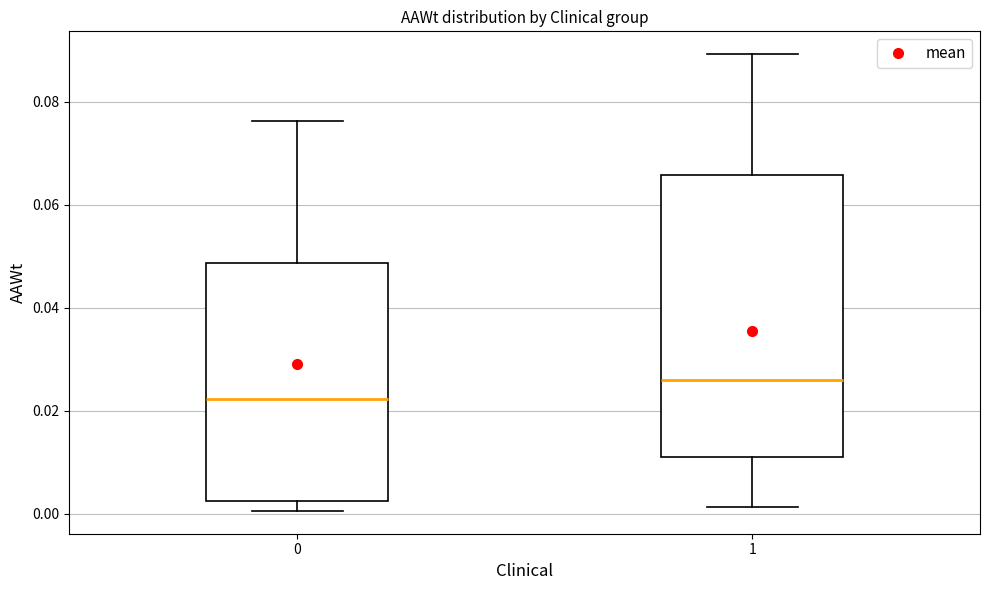

Reading left to right, read every box against the y-axis: the position of its median line, the range the box covers, and the ends of its whiskers. The values are not printed on the chart, so give them approximately, as read against the axis.

0: median 0.022, box 0.002 to 0.048, whiskers 0.000 to 0.076
1: median 0.026, box 0.010 to 0.066, whiskers 0.002 to 0.090